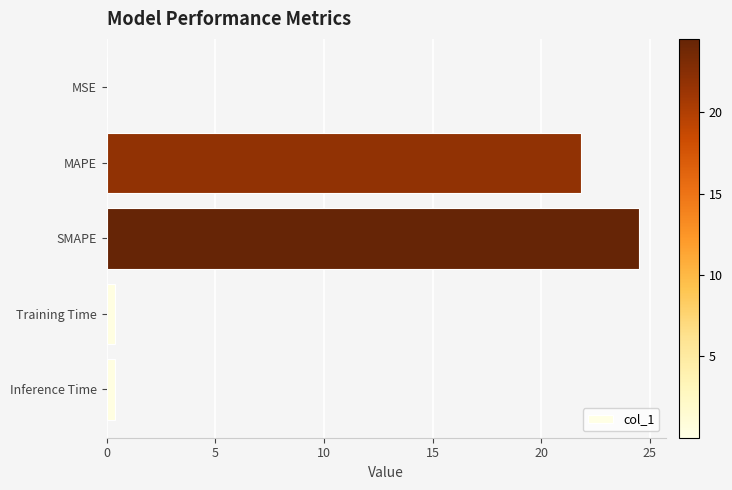

Between SMAPE and Training Time, which is larger?

SMAPE